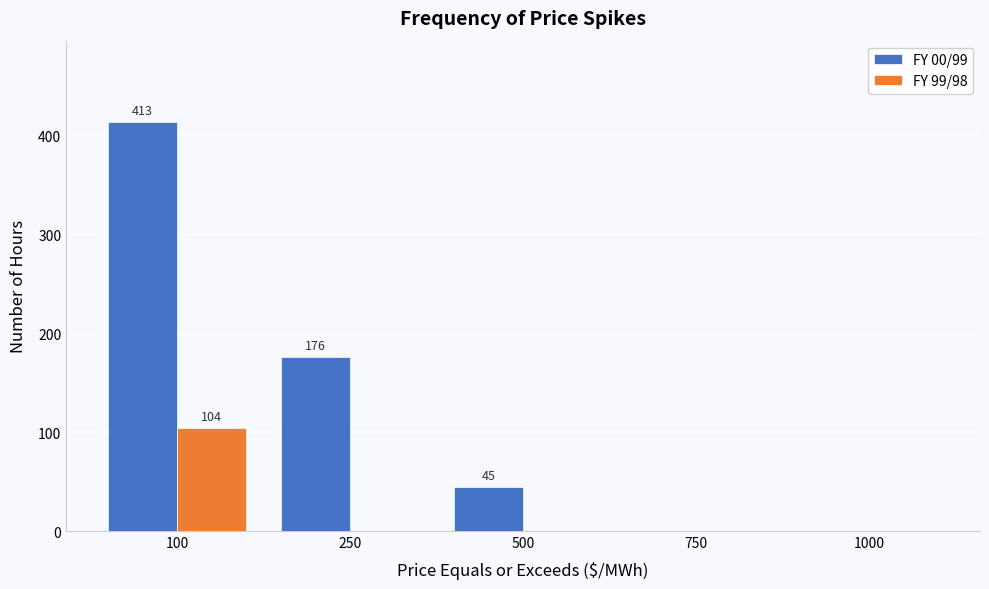

Reading right to left, what are all the values shown in this chart?

FY 00/99: 1000=0	750=0	500=45	250=176	100=413
FY 99/98: 1000=0	750=0	500=0	250=0	100=104